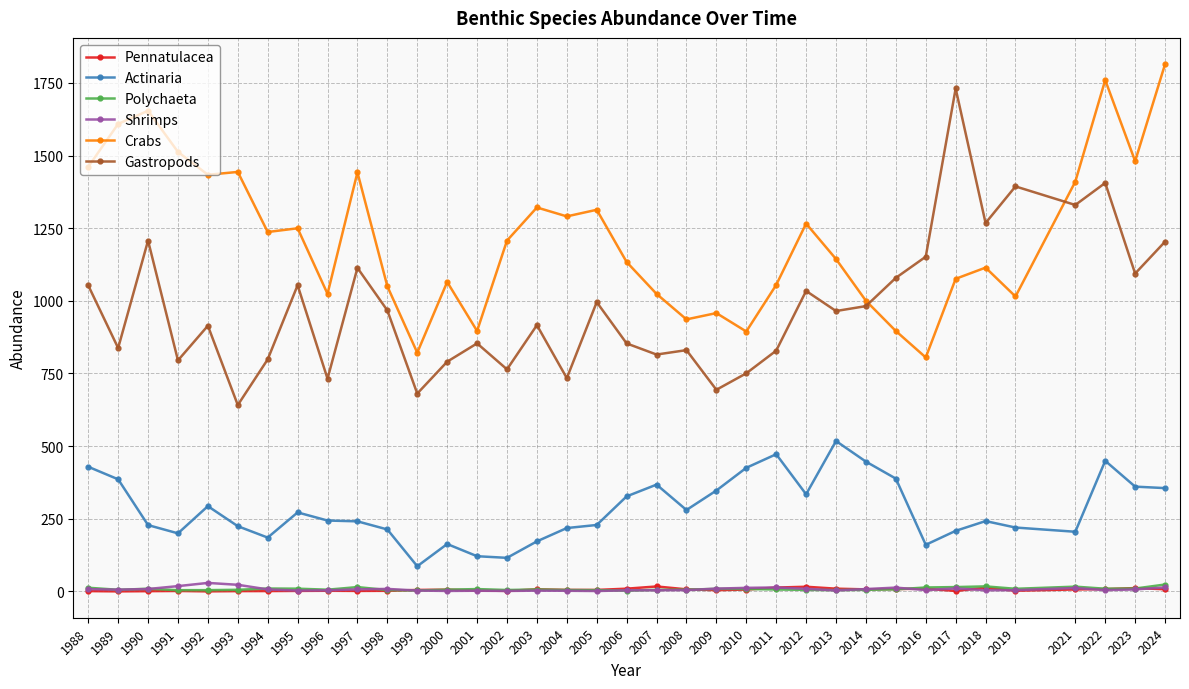

The Crabs series shows 231.8 at 2013. True or false?

False